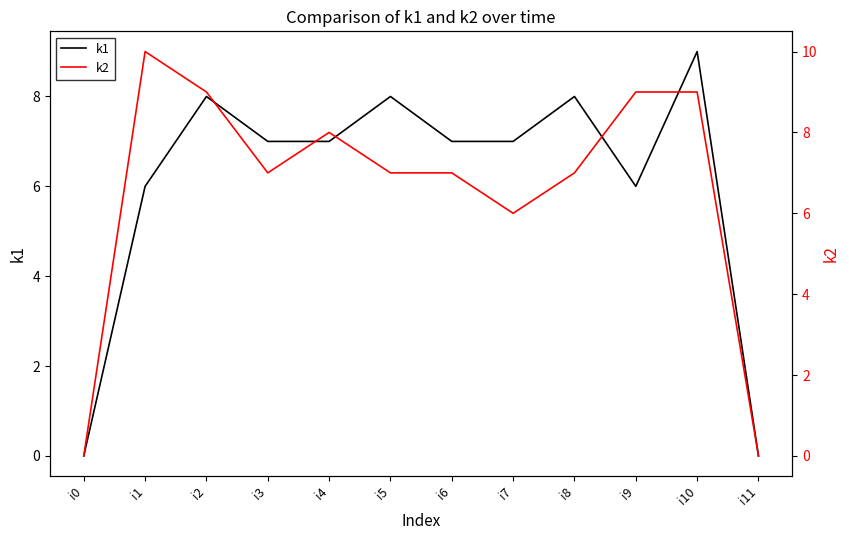

At which category does the chart reach its minimum across all series?

i0